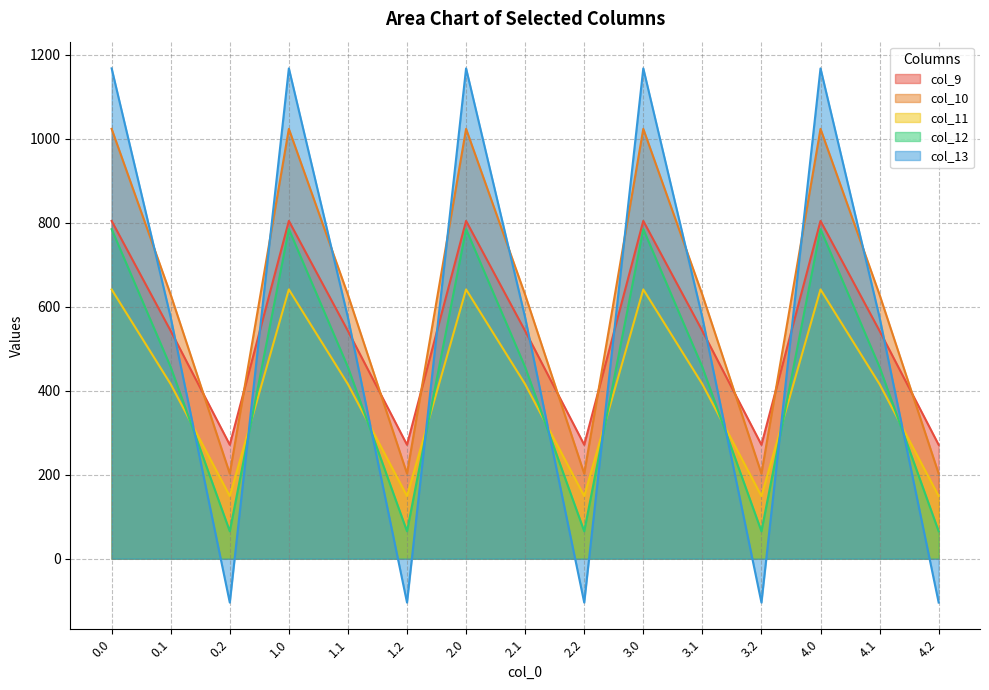

In col_11, how many points are lower than both neighbors (excluding endpoints)?

4